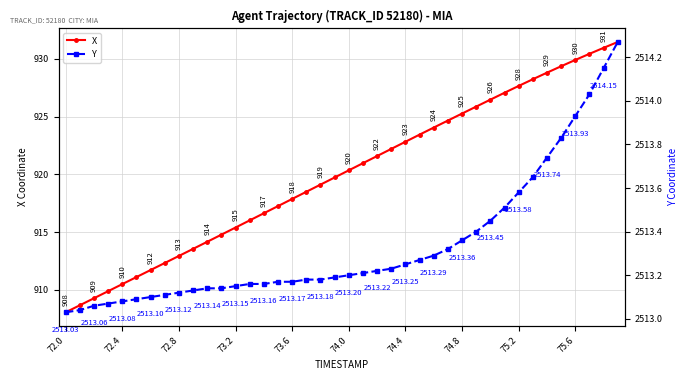

Where does the X series first go above 920?

74.0